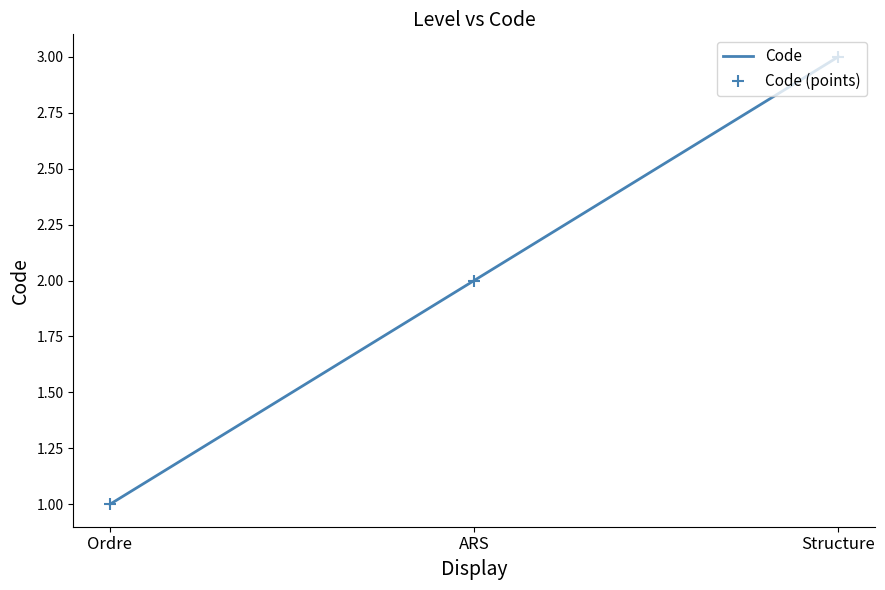

How many data points in Code are less than 2?

1